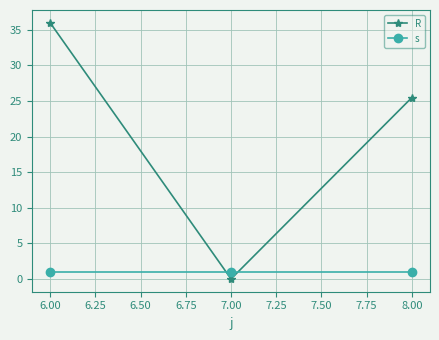

Rank the series at 6.00 from lowest to highest value.

s, R